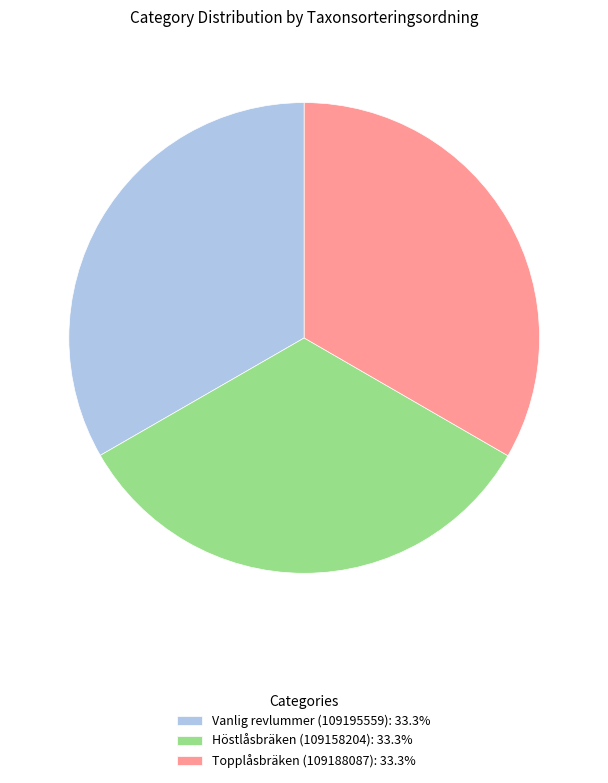

Approximately how many times larger is the value at Topplåsbräken (109188087): 33.3% compared to Höstlåsbräken (109158204): 33.3%?

1.0